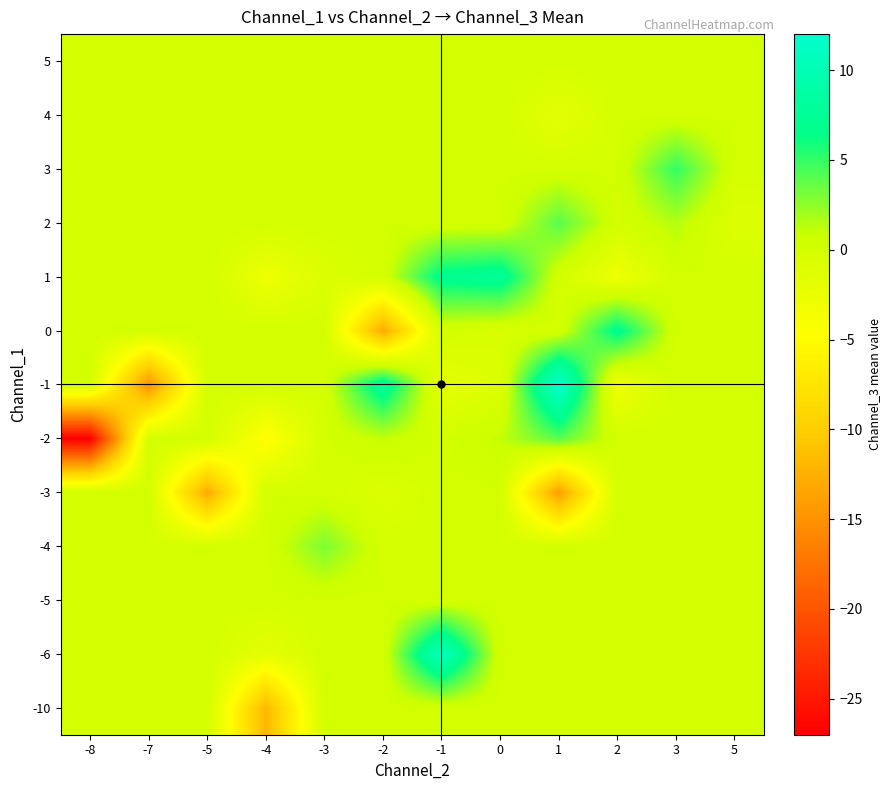

At which category does the chart reach its peak across all series?

1